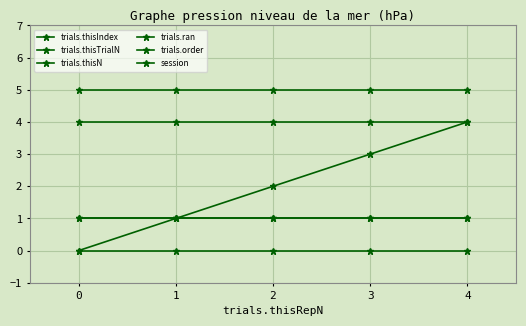

What is the total value across all series at 0?

11